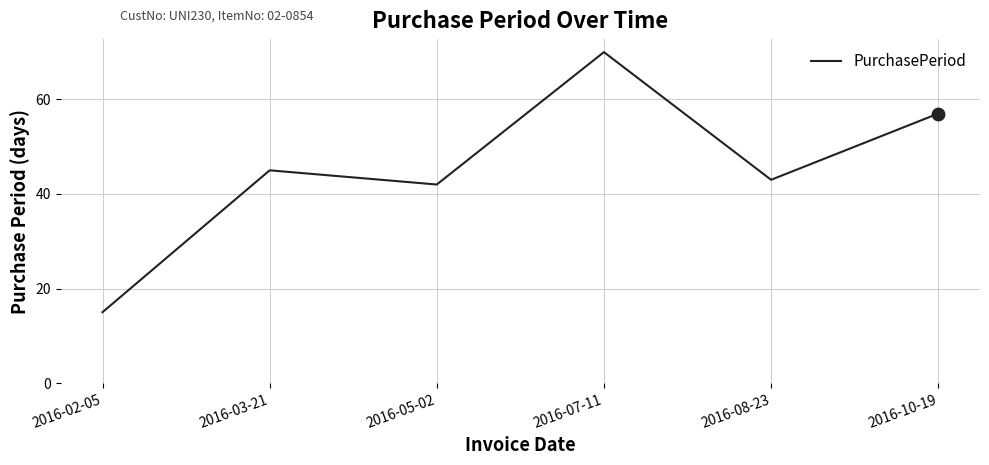

What is the change in value from 2016-02-05 to 2016-10-19?

+42